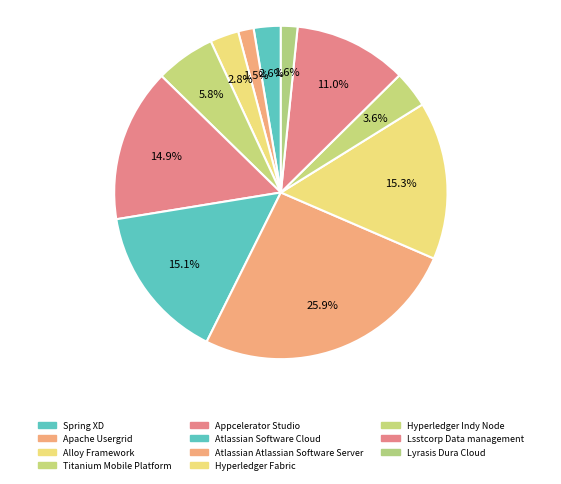

To the nearest percent, what portion does Hyperledger Fabric represent?

15%